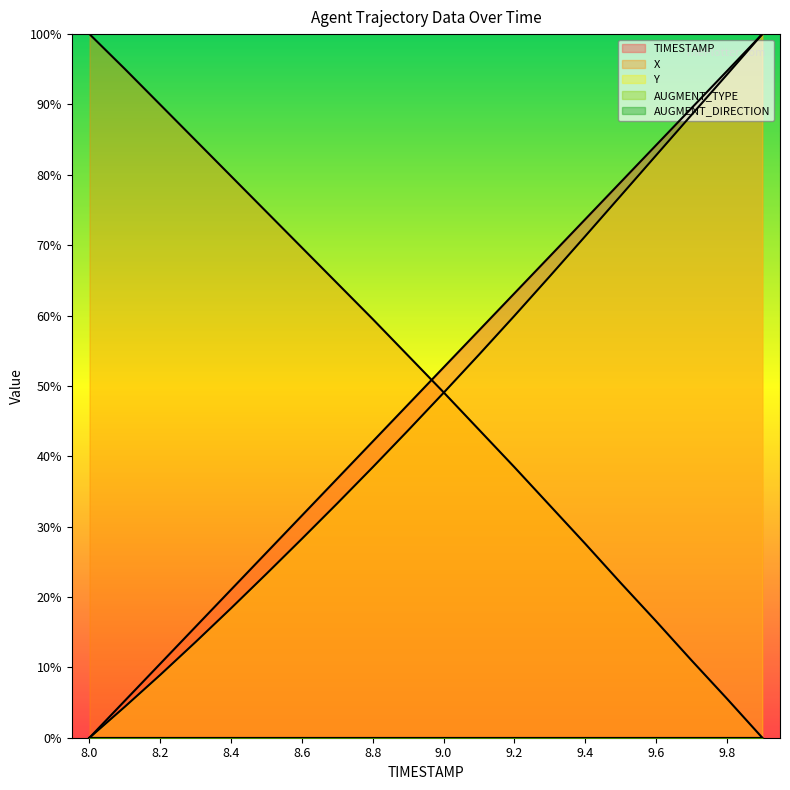

What is the label of the 19th point from the right?

8.1